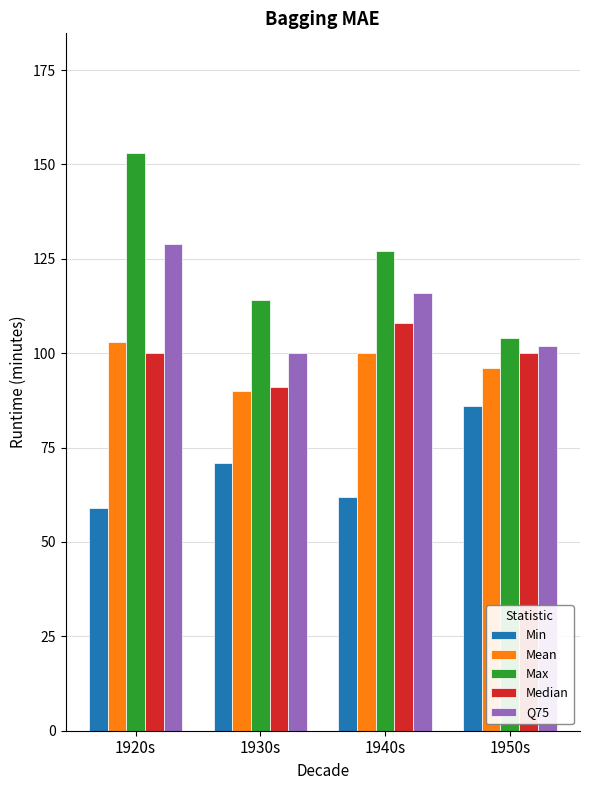

True or false: Q75 has a value of 137 at 1930s.

False